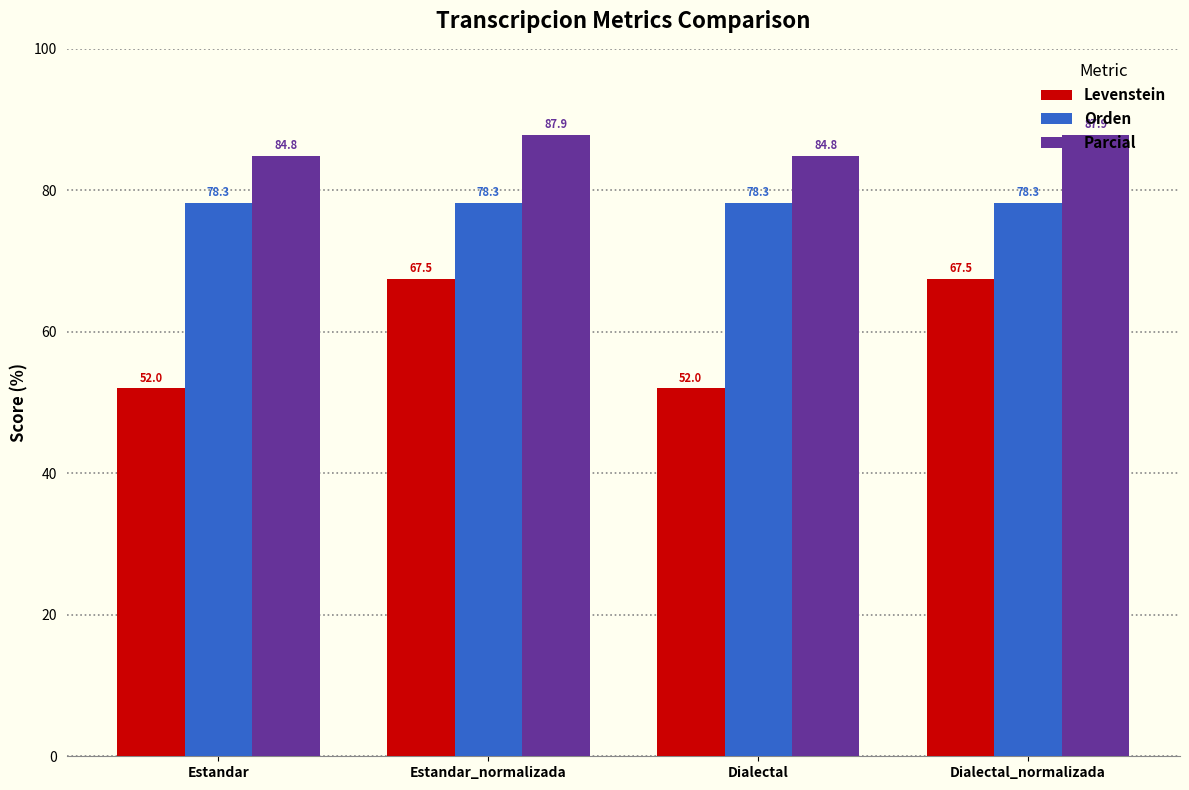

At which label does Levenstein first exceed 67?

Estandar_normalizada